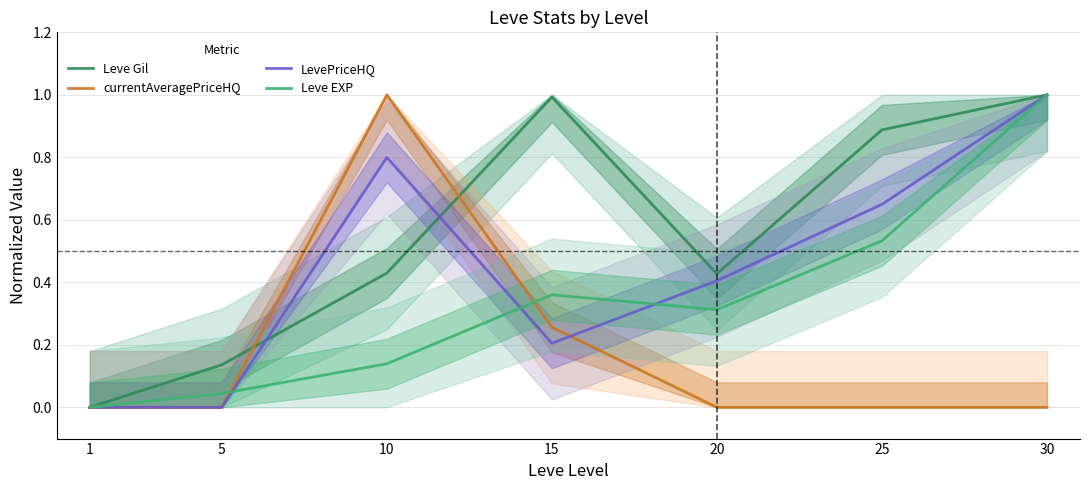

Reading left to right, what are all the values shown in this chart?

Leve Gil: 0.0	0.1	0.4	1.0	0.4	0.9	1.0
currentAveragePriceHQ: 0.0	0.0	1.0	0.3	0.0	0.0	0.0
LevePriceHQ: 0.0	0.0	0.8	0.2	0.4	0.6	1.0
Leve EXP: 0.0	0.0	0.1	0.4	0.3	0.5	1.0